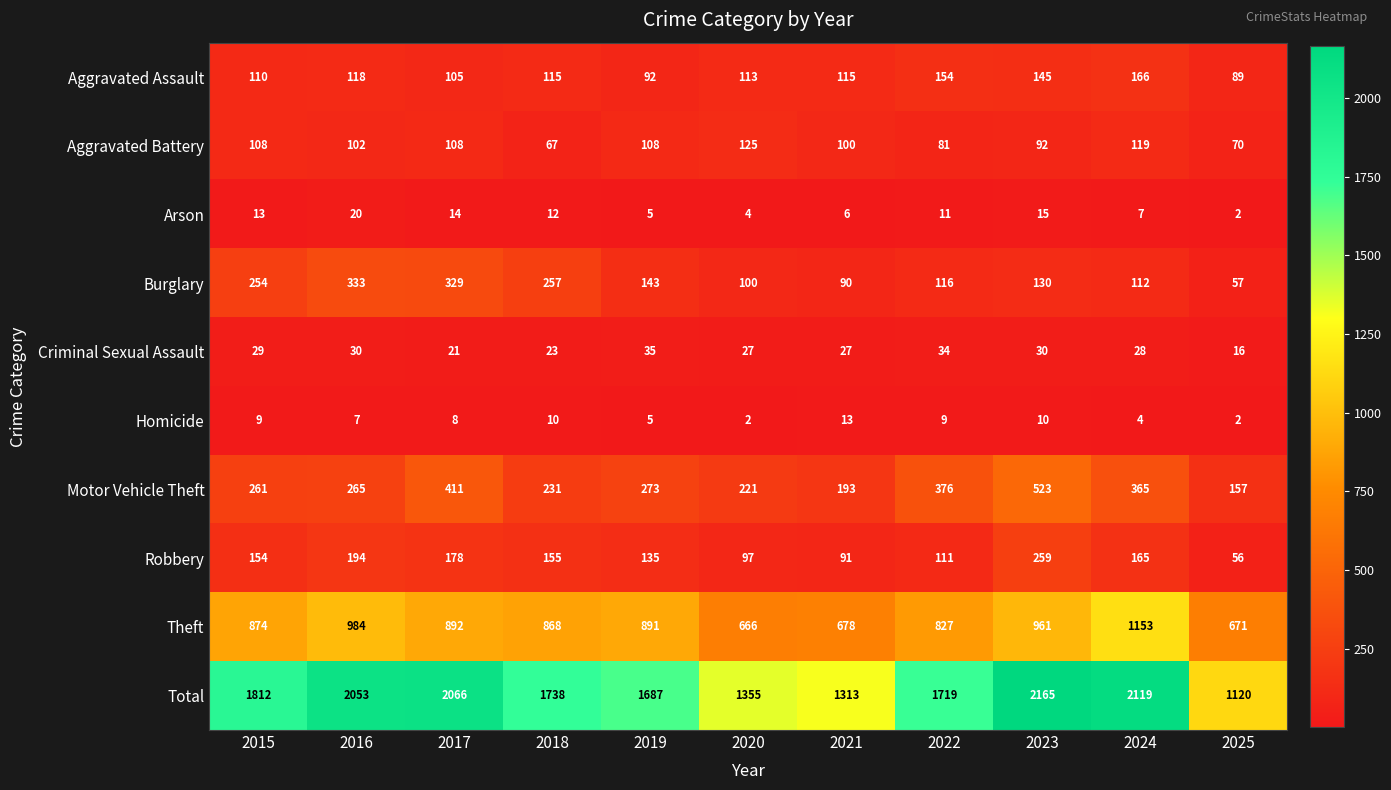

How many categories are shown in the chart?

11